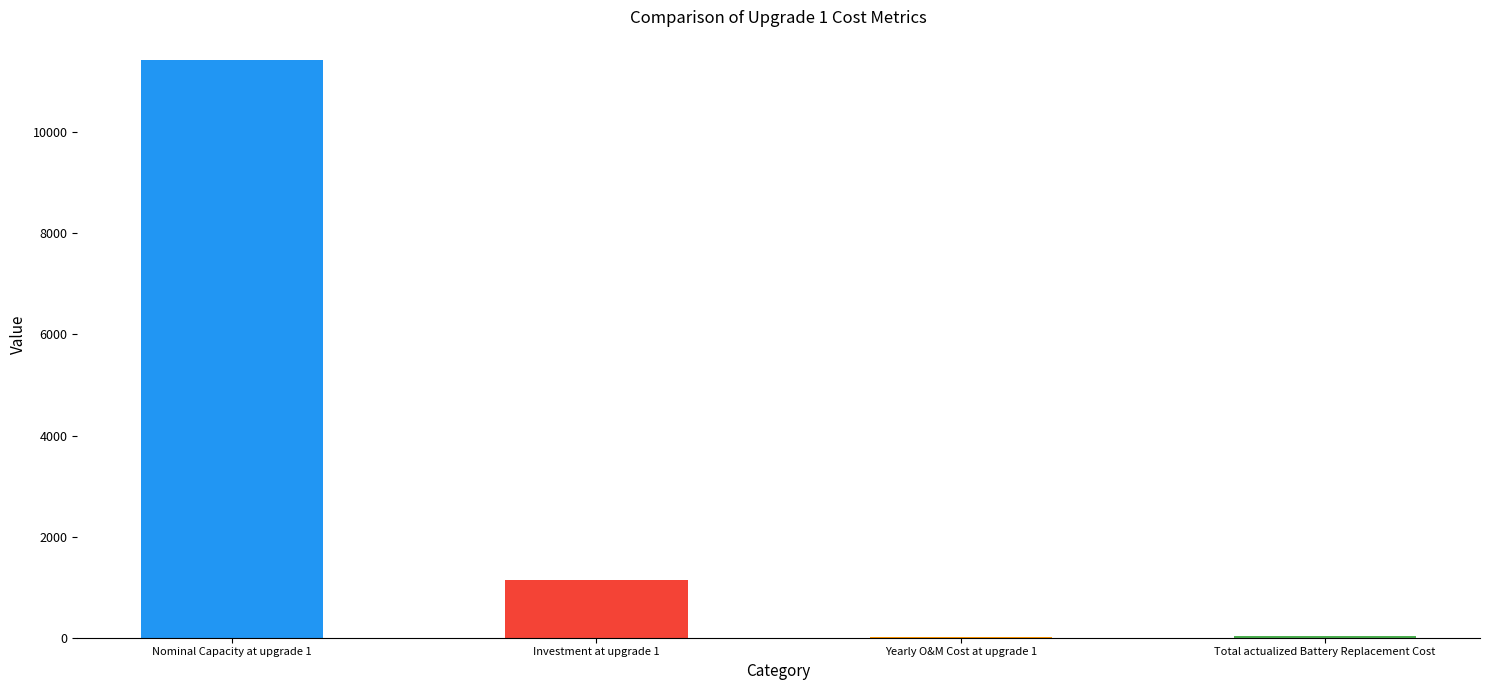

What is the difference between the maximum and minimum values?

11403.7